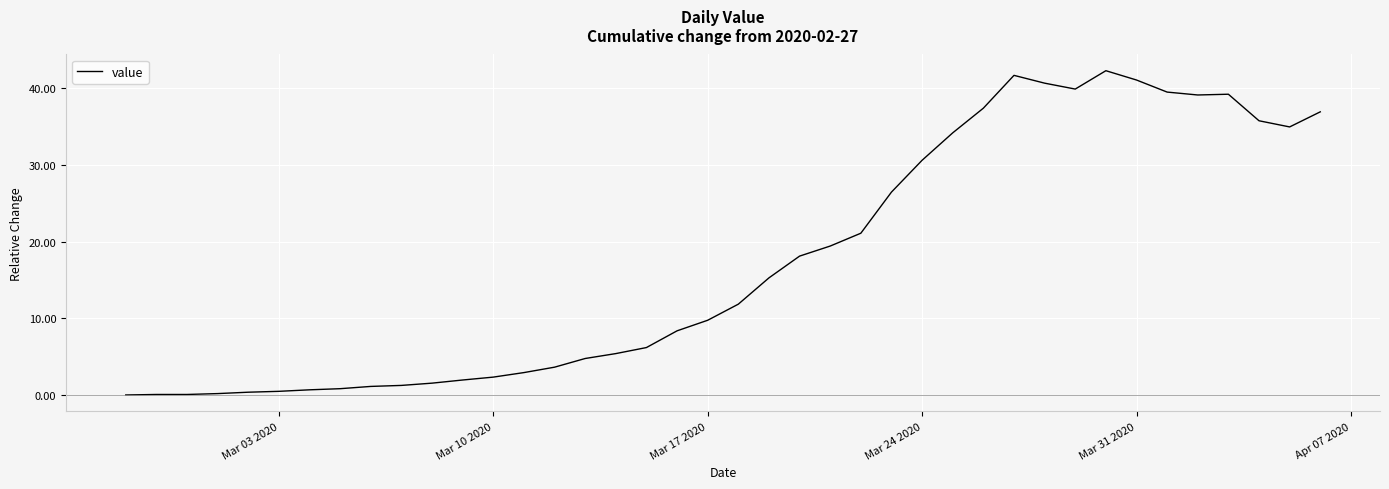

What is the greatest value displayed?

42.3